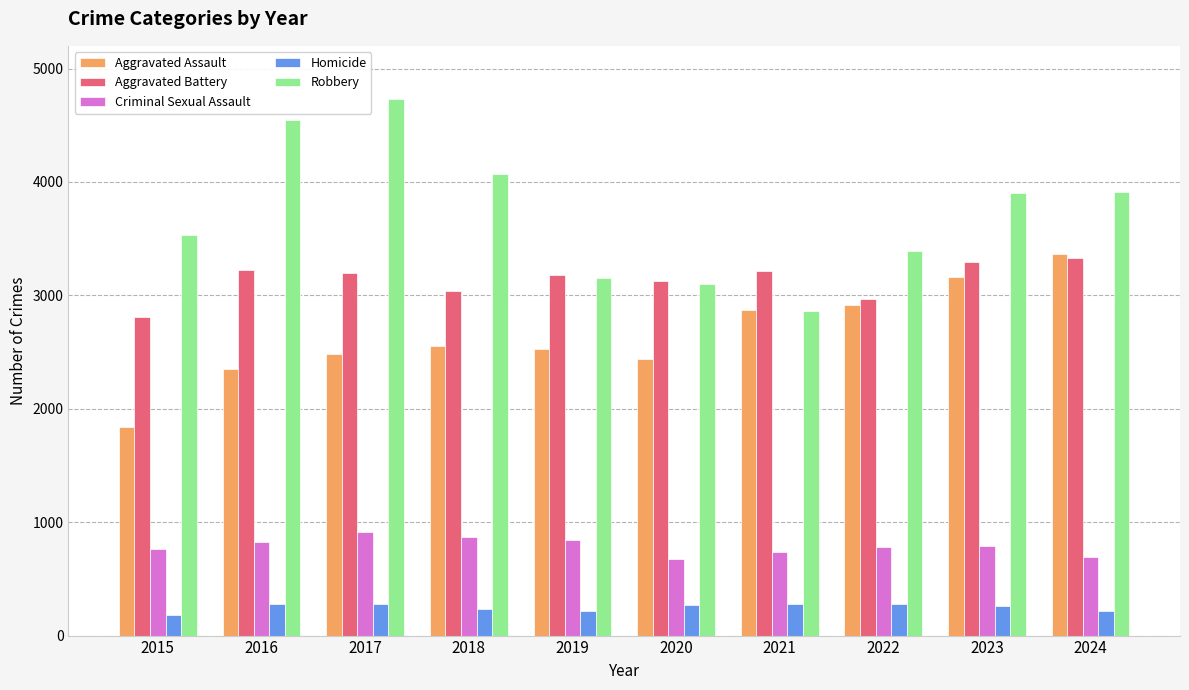

Rank the series at 2022 from highest to lowest value.

Robbery, Aggravated Battery, Aggravated Assault, Criminal Sexual Assault, Homicide